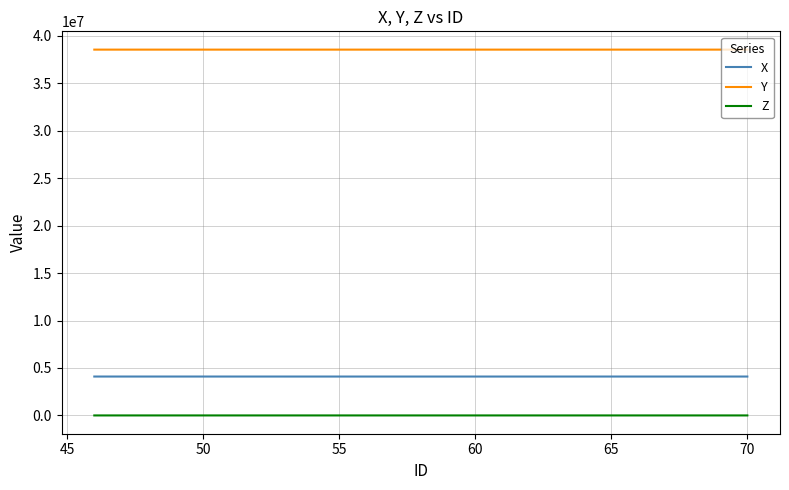

List the series in order of their peak value, highest first.

Y, X, Z